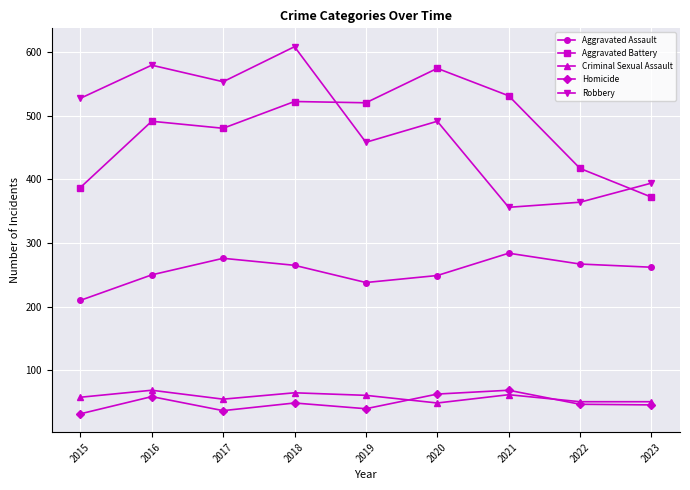

True or false: Criminal Sexual Assault and Robbery cross at least once.

False